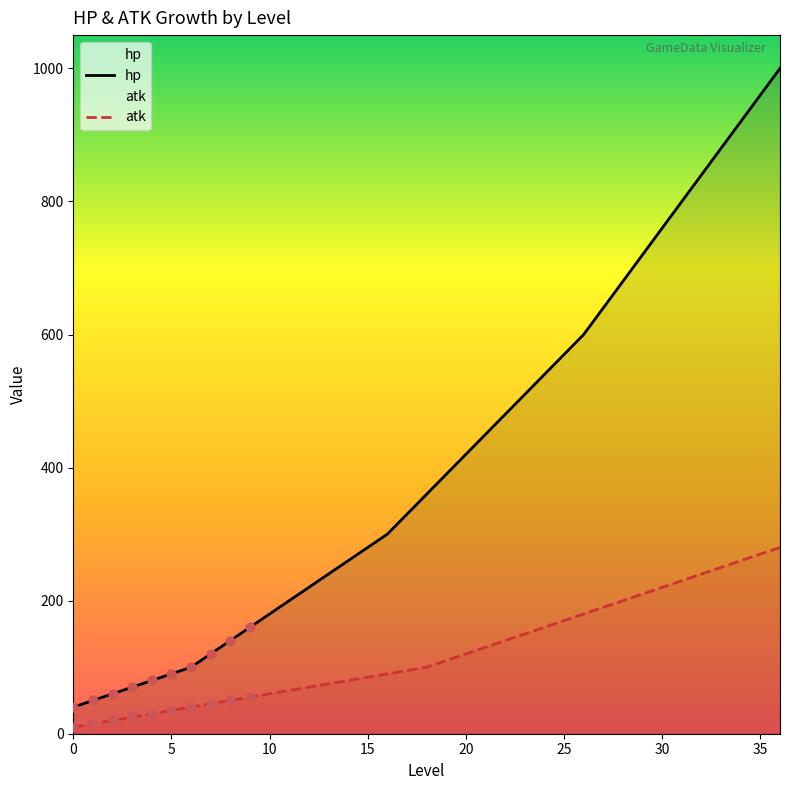

Which series reaches the maximum Y coordinate?

hp